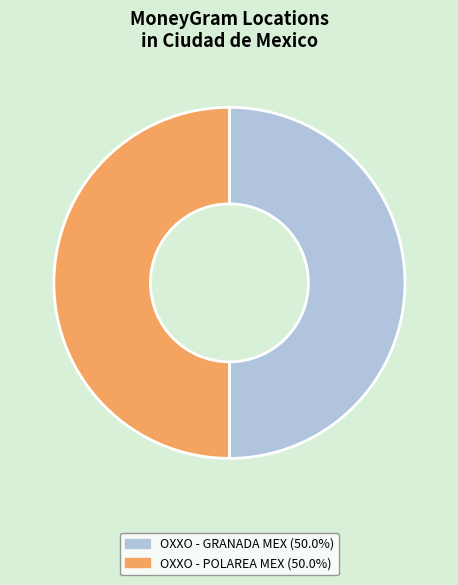

Approximately how many times larger is the value at OXXO - GRANADA MEX (50.0%) compared to OXXO - POLAREA MEX (50.0%)?

1.0